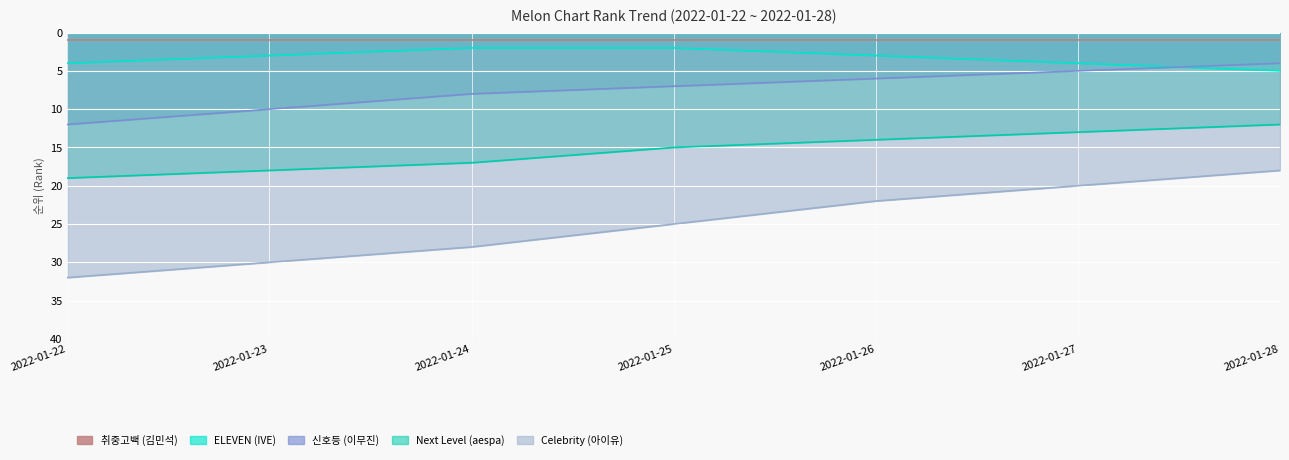

What is the spread (max minus min) of values at 2022-01-26?

21